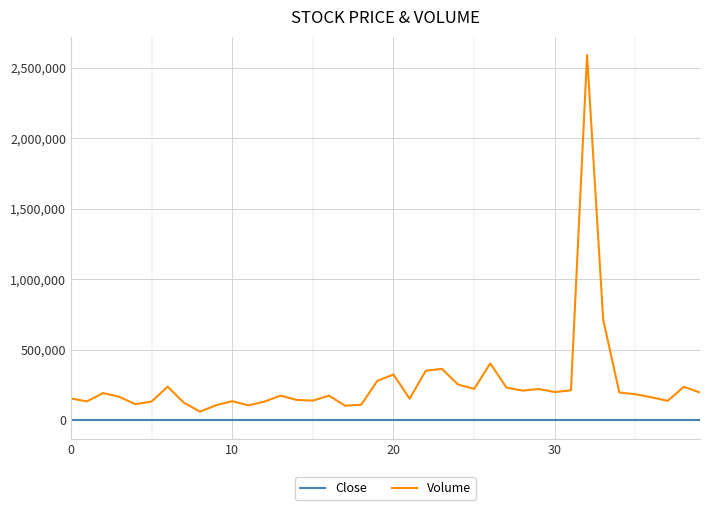

True or false: Close and Volume cross at least once.

False